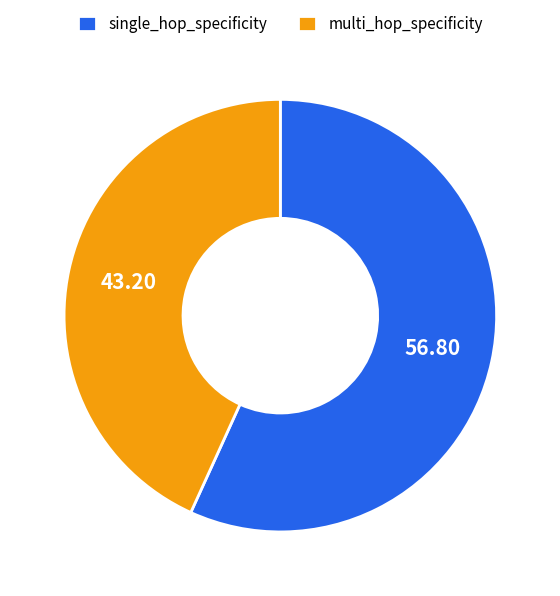

Do multi_hop_specificity and single_hop_specificity together represent more than half of the pie?

Yes